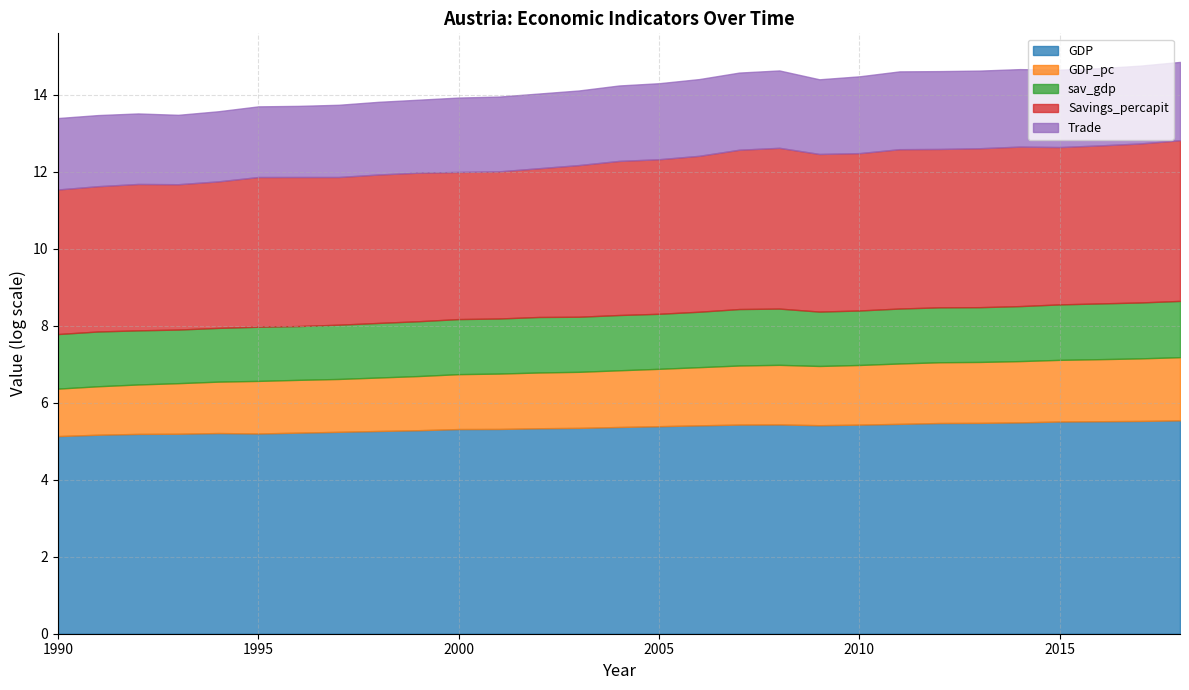

Reading left to right, extract all data points from this chart.

GDP: 1990=5.1	1991=5.2	1992=5.2	1993=5.2	1994=5.2	1995=5.2	1996=5.2	1997=5.2	1998=5.3	1999=5.3	2000=5.3	2001=5.3	2002=5.3	2003=5.3	2004=5.4	2005=5.4	2006=5.4	2007=5.4	2008=5.4	2009=5.4	2010=5.4	2011=5.4	2012=5.5	2013=5.5	2014=5.5	2015=5.5	2016=5.5	2017=5.5	2018=5.5
GDP_pc: 1990=1.2	1991=1.3	1992=1.3	1993=1.3	1994=1.3	1995=1.4	1996=1.4	1997=1.4	1998=1.4	1999=1.4	2000=1.4	2001=1.4	2002=1.4	2003=1.5	2004=1.5	2005=1.5	2006=1.5	2007=1.5	2008=1.5	2009=1.5	2010=1.5	2011=1.6	2012=1.6	2013=1.6	2014=1.6	2015=1.6	2016=1.6	2017=1.6	2018=1.6
sav_gdp: 1990=1.4	1991=1.4	1992=1.4	1993=1.4	1994=1.4	1995=1.4	1996=1.4	1997=1.4	1998=1.4	1999=1.4	2000=1.4	2001=1.4	2002=1.4	2003=1.4	2004=1.4	2005=1.4	2006=1.4	2007=1.5	2008=1.5	2009=1.4	2010=1.4	2011=1.4	2012=1.4	2013=1.4	2014=1.4	2015=1.4	2016=1.4	2017=1.5	2018=1.5
Savings_percapit: 1990=3.8	1991=3.8	1992=3.8	1993=3.8	1994=3.8	1995=3.9	1996=3.9	1997=3.8	1998=3.9	1999=3.9	2000=3.8	2001=3.8	2002=3.9	2003=3.9	2004=4.0	2005=4.0	2006=4.0	2007=4.1	2008=4.2	2009=4.1	2010=4.1	2011=4.1	2012=4.1	2013=4.1	2014=4.1	2015=4.1	2016=4.1	2017=4.1	2018=4.2
Trade: 1990=1.9	1991=1.8	1992=1.8	1993=1.8	1994=1.8	1995=1.8	1996=1.8	1997=1.9	1998=1.9	1999=1.9	2000=1.9	2001=1.9	2002=1.9	2003=1.9	2004=2.0	2005=2.0	2006=2.0	2007=2.0	2008=2.0	2009=1.9	2010=2.0	2011=2.0	2012=2.0	2013=2.0	2014=2.0	2015=2.0	2016=2.0	2017=2.0	2018=2.0